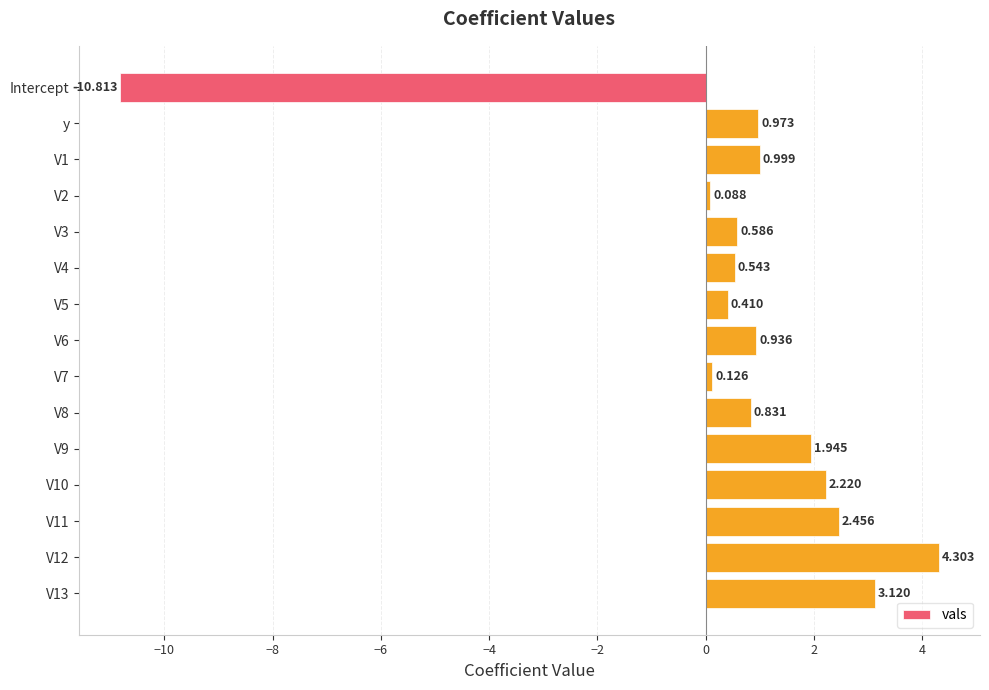

At which label is the value closest to -3?

V2